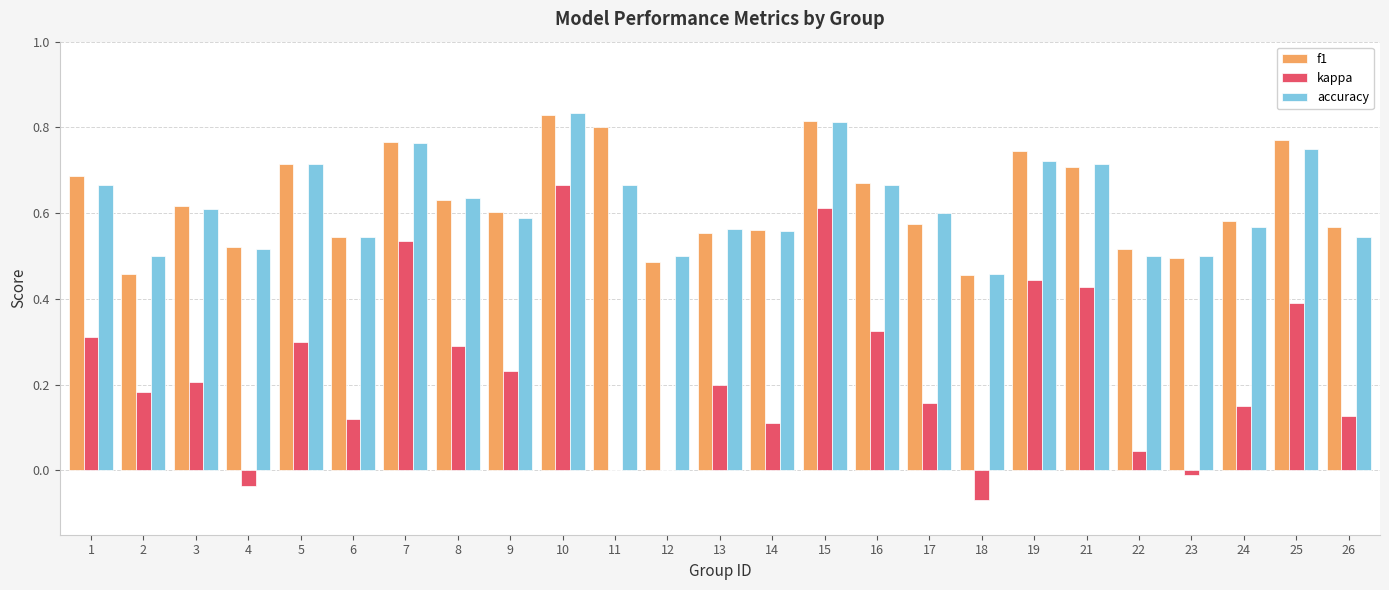

Is it true that kappa equals 0.2 at 17?

True